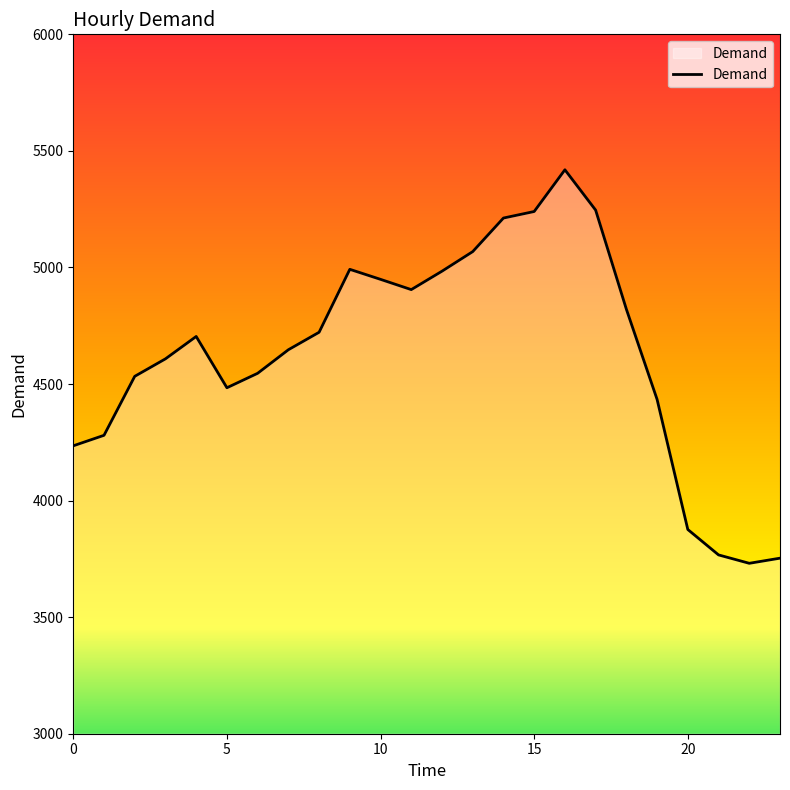

What is the difference between the maximum and minimum values?

1688